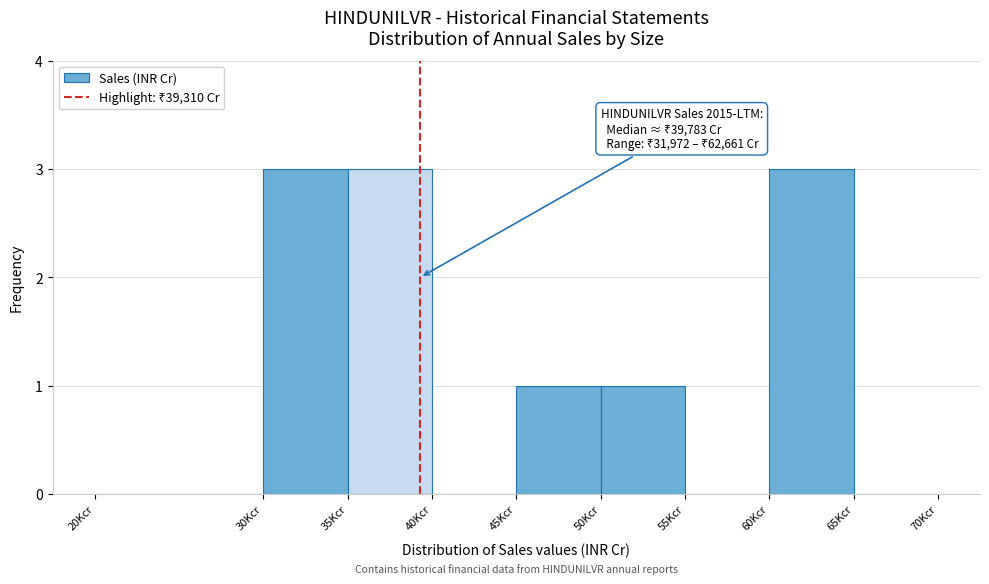

Reading right to left, what are all the values shown in this chart?

65Kcr=0	60Kcr=3	55Kcr=0	50Kcr=1	45Kcr=1	40Kcr=0	35Kcr=3	30Kcr=3	20Kcr=0